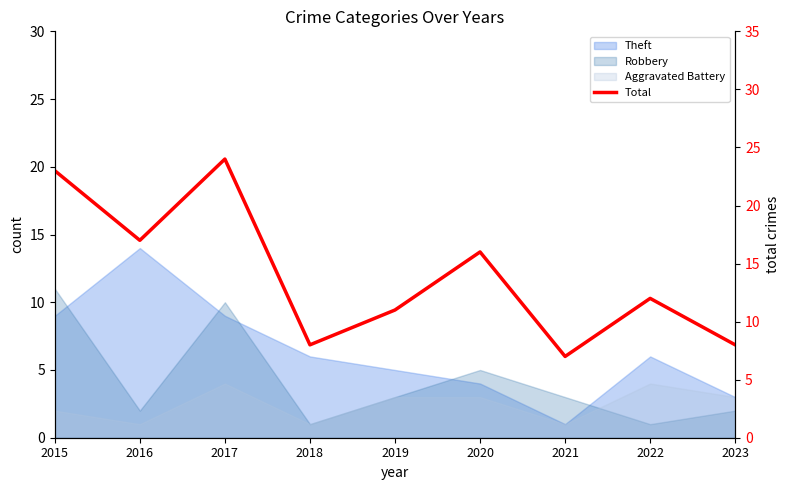

What is the change in value from 2015 to 2019?

-12